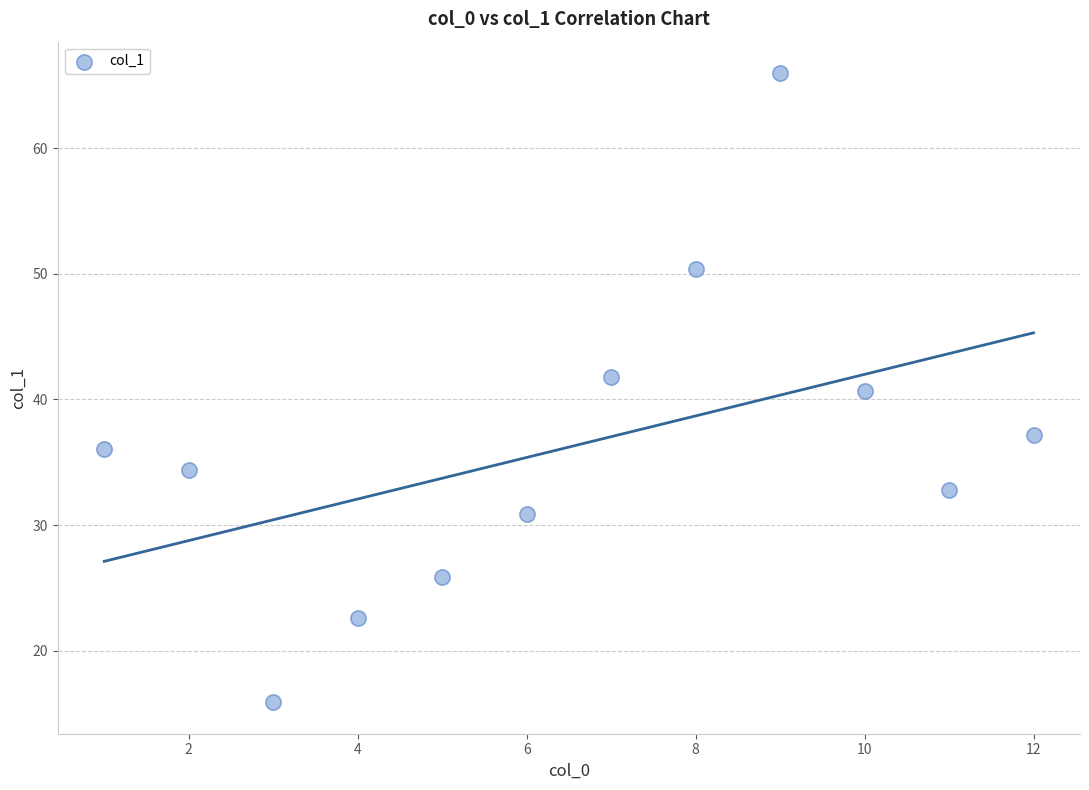

What is the average Y value?

36.2